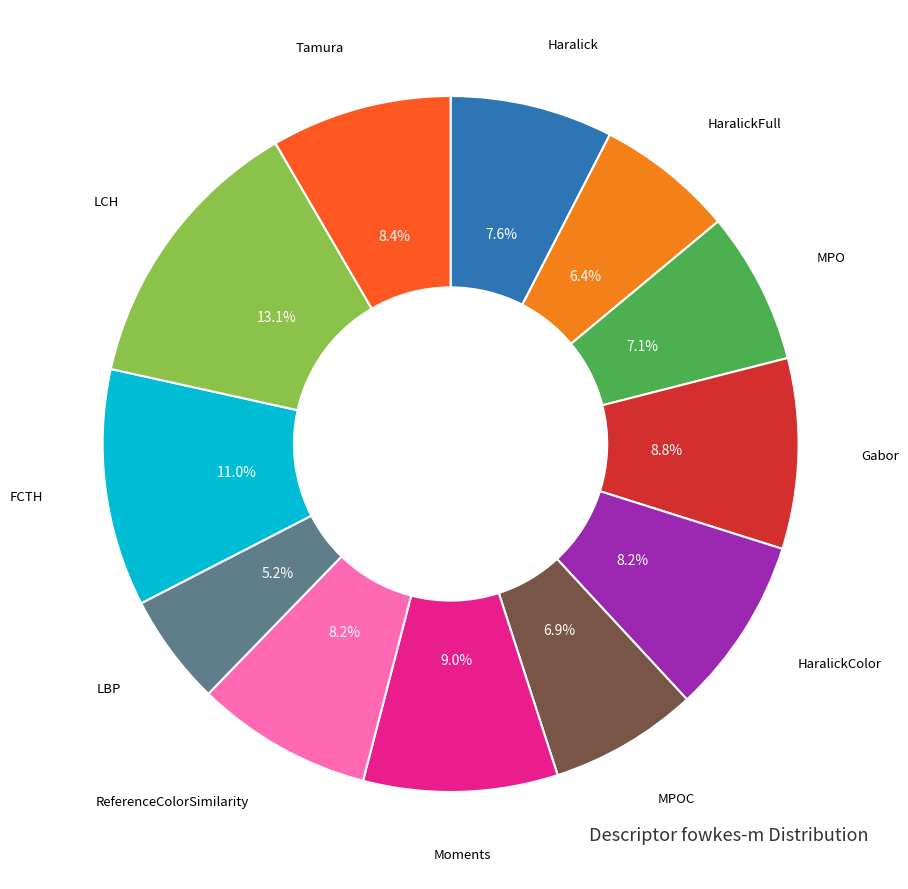

Count the number of slices in the pie.

12